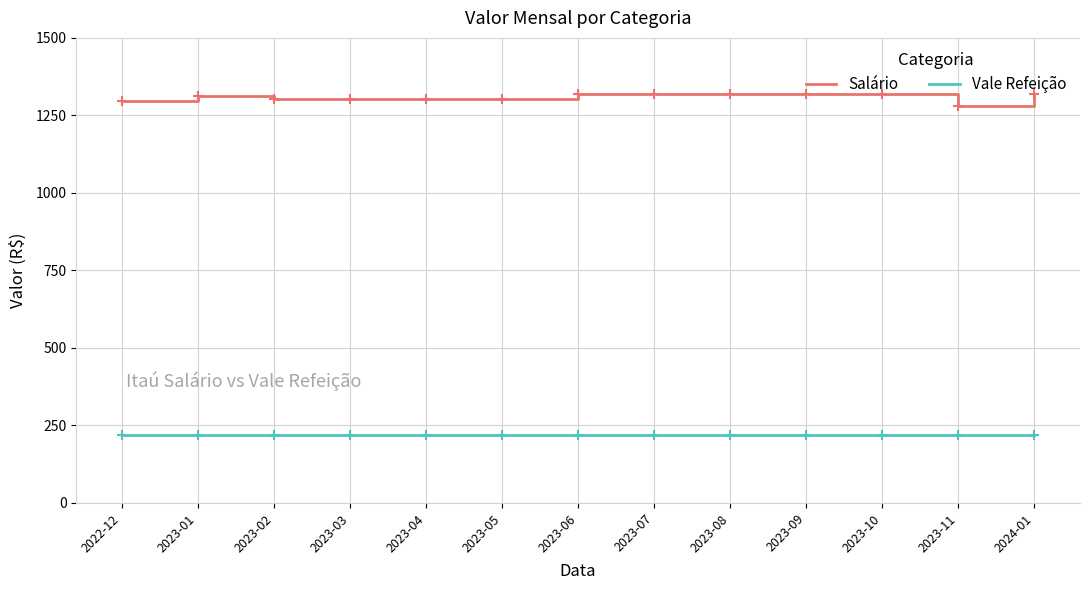

What is the greatest value displayed?

1320